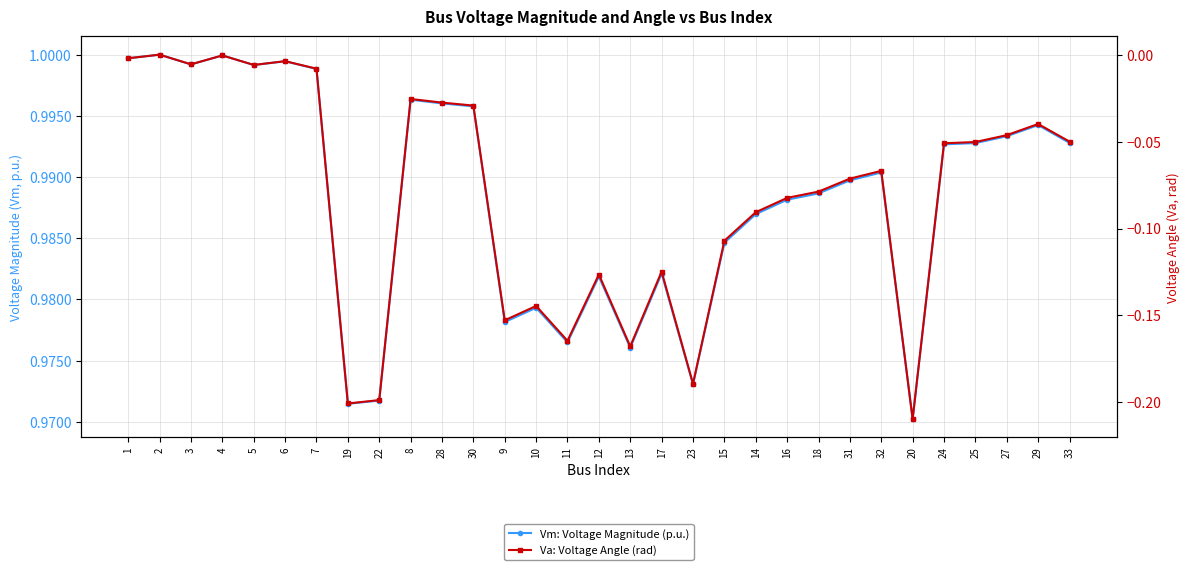

What is the label of the 4th point from the left?

4